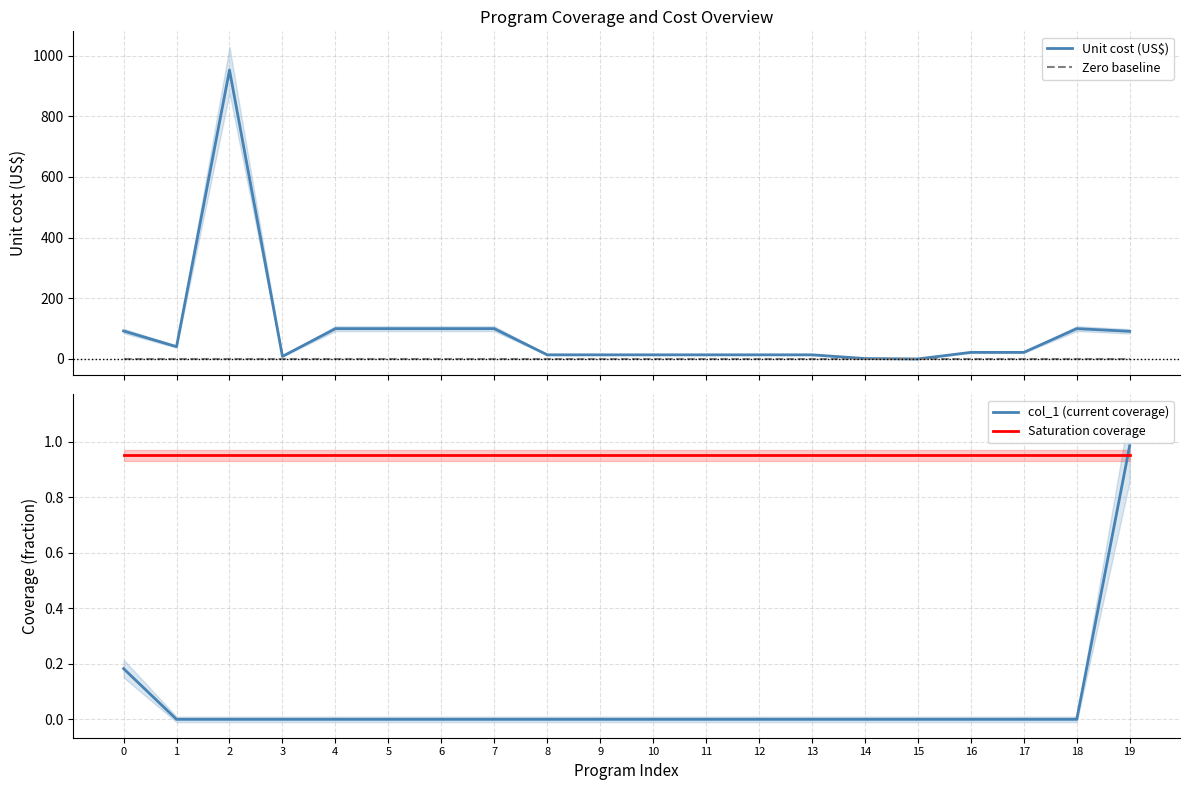

Is the value of col_1 (current coverage) at 16 greater than the value of Unit cost (US$) at 5?

No